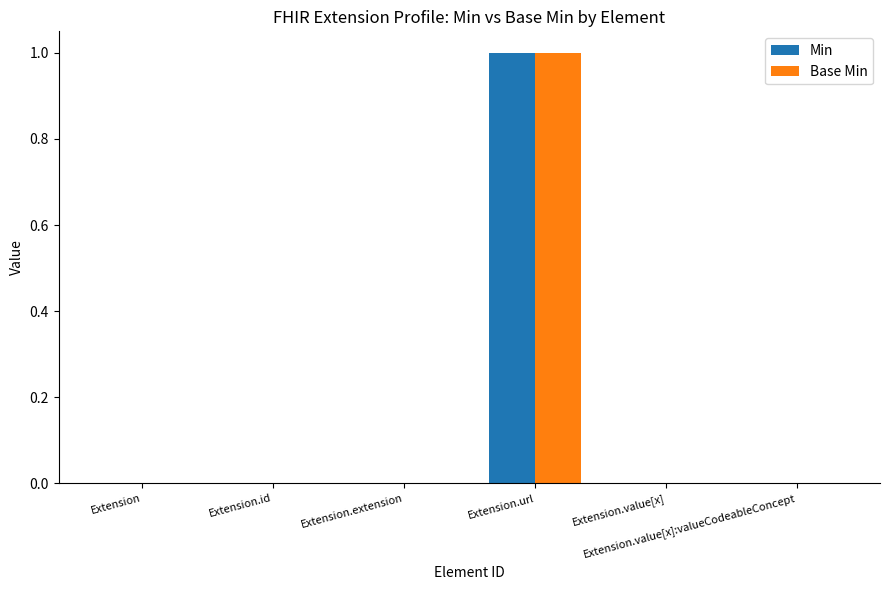

True or false: Base Min has a value of -1 at Extension.value[x]:valueCodeableConcept.

False